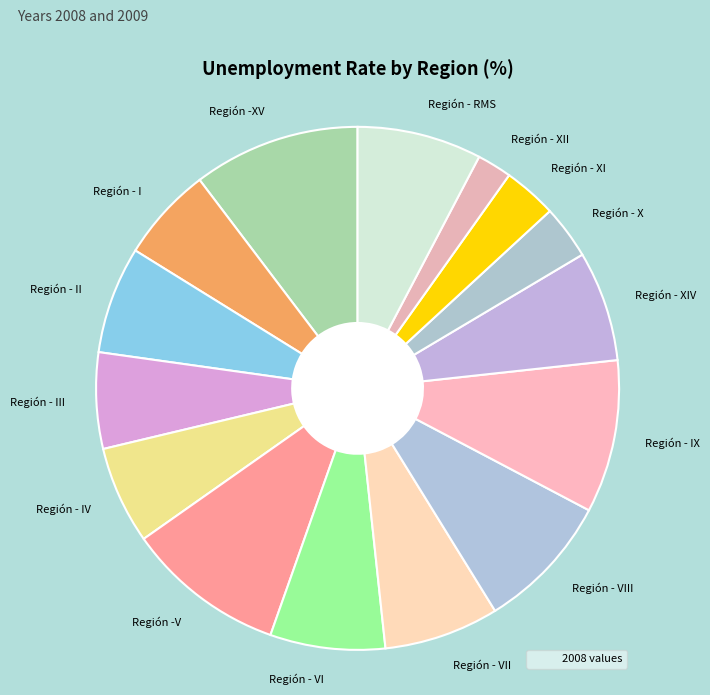

Count the number of slices in the pie.

15